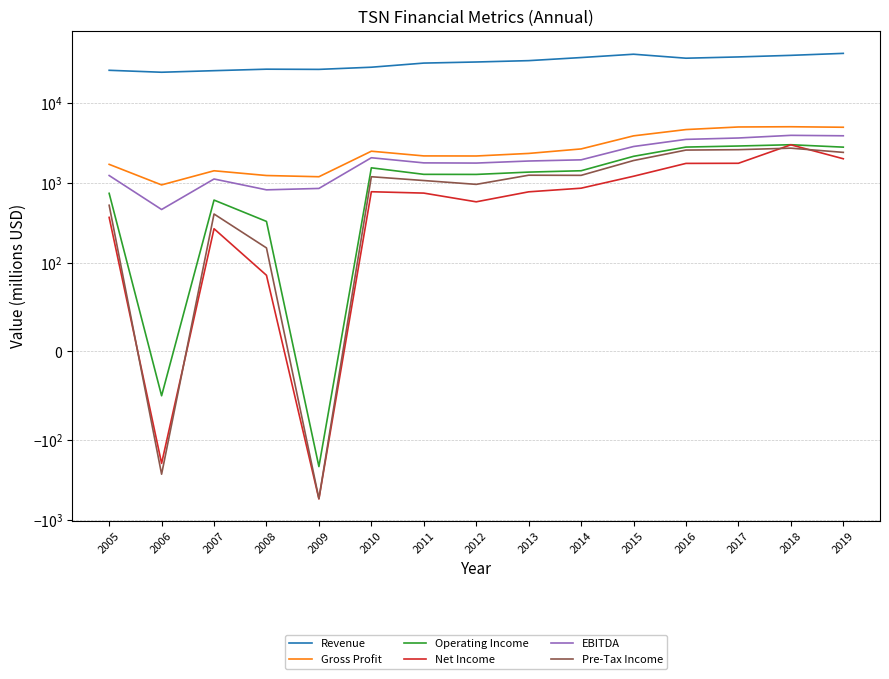

Reading left to right, transcribe all the data shown in this chart.

Revenue: 26014	24589	25729	26862	26704	28430	32032	33055	34374	37580	41373	36881	38260	40052	42405
Gross Profit: 1720	950	1429	1246	1203	2514	2195	2190	2358	2685	3917	4697	5062	5096	5022
Operating Income: 745	-50	613	331	-215	1556	1289	1286	1375	1430	2169	2833	2921	3032	2827
Net Income: 372	-196	268	86	-547	780	750	583	778	864	1220	1768	1774	3024	2022
EBITDA: 1246	467	1127	824	858	2082	1795	1785	1894	1960	2880	3538	3682	3975	3925
Pre-Tax Income: 528	-268	410	154	-543	1203	1078	965	1257	1252	1921	2598	2628	2745	2431